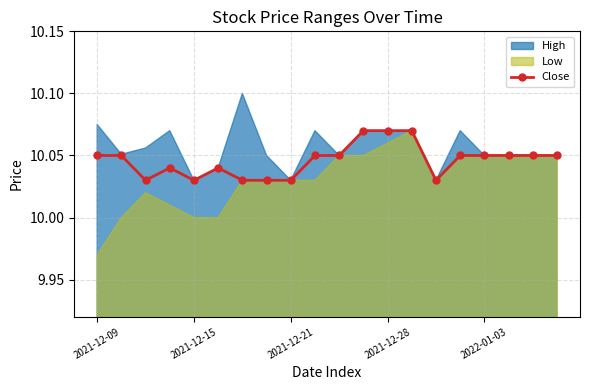

What value does the data have at 10?

10.1